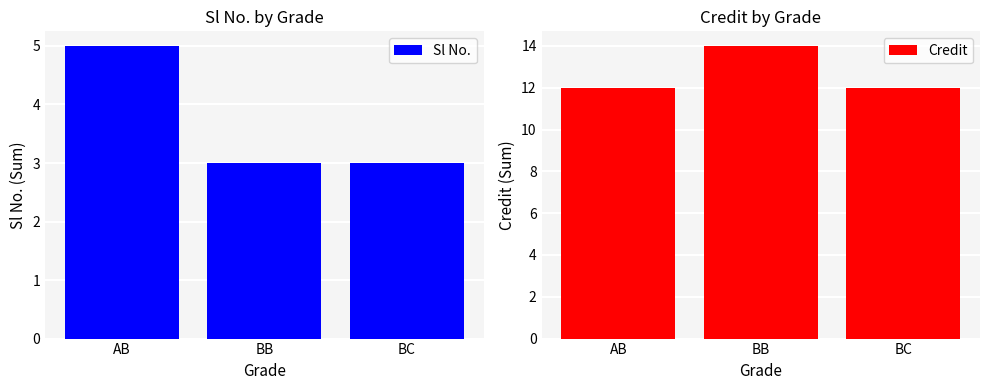

Which category has the lowest value across all series?

BB